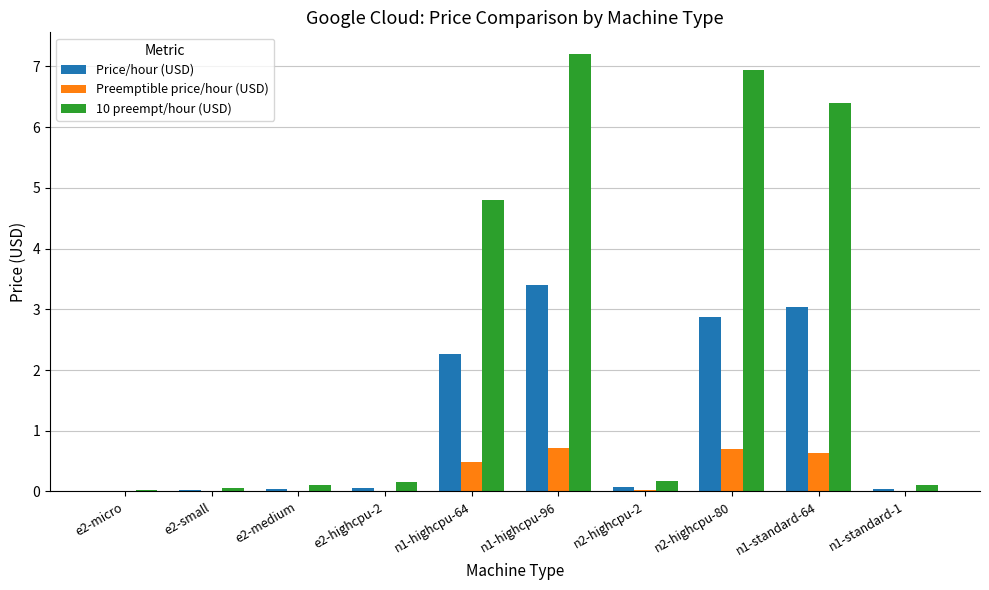

Which category has the highest value in the 10 preempt/hour (USD) series?

n1-highcpu-96